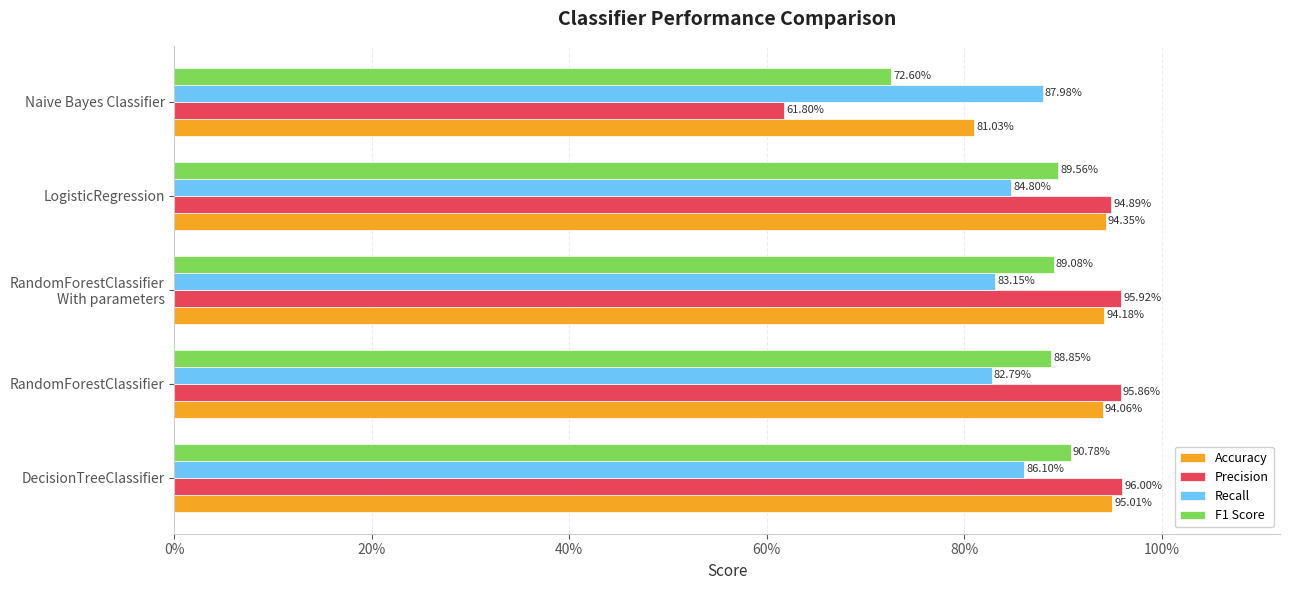

What are all the series names shown in the legend?

Accuracy, Precision, Recall, F1 Score